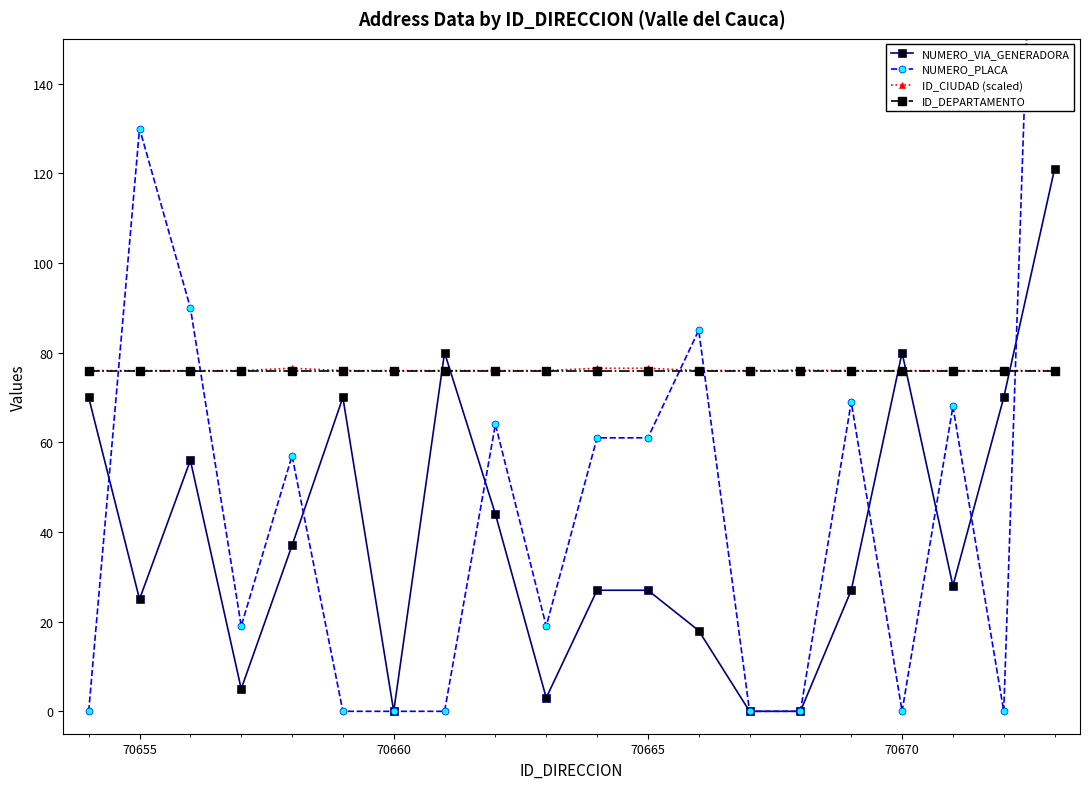

What is the maximum value for NUMERO_VIA_GENERADORA?

121.0